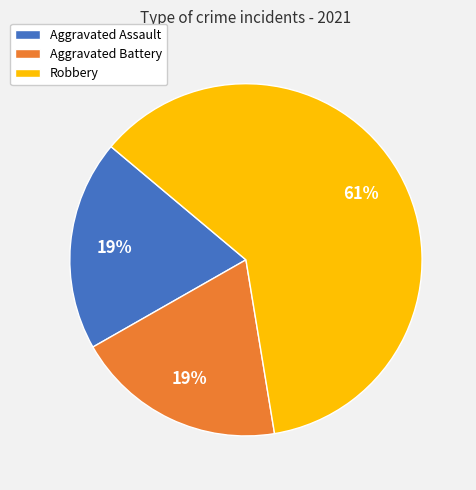

To the nearest percent, what is the average slice percentage?

33%